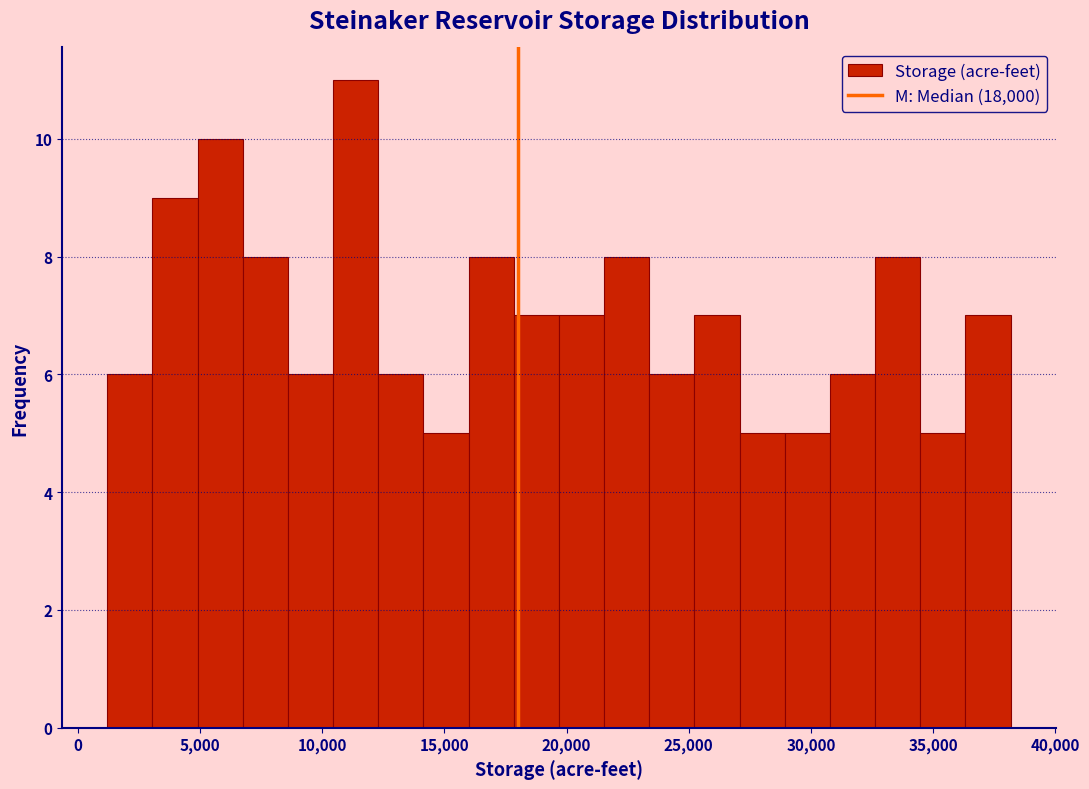

Around what value on the x-axis is the tallest bar? Give the approximate position of its centre, as read against the axis.

11500